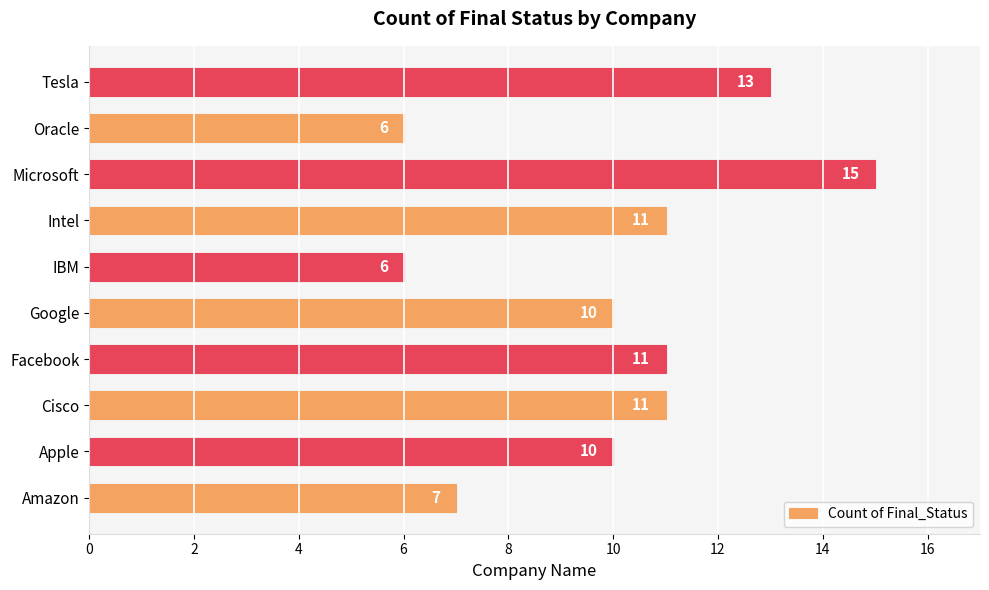

Which category has the highest value across all series?

Microsoft